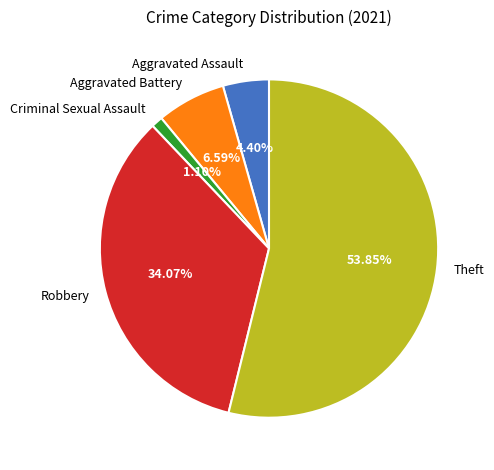

To the nearest percent, what is the difference between the Theft and Criminal Sexual Assault slice percentages?

53%